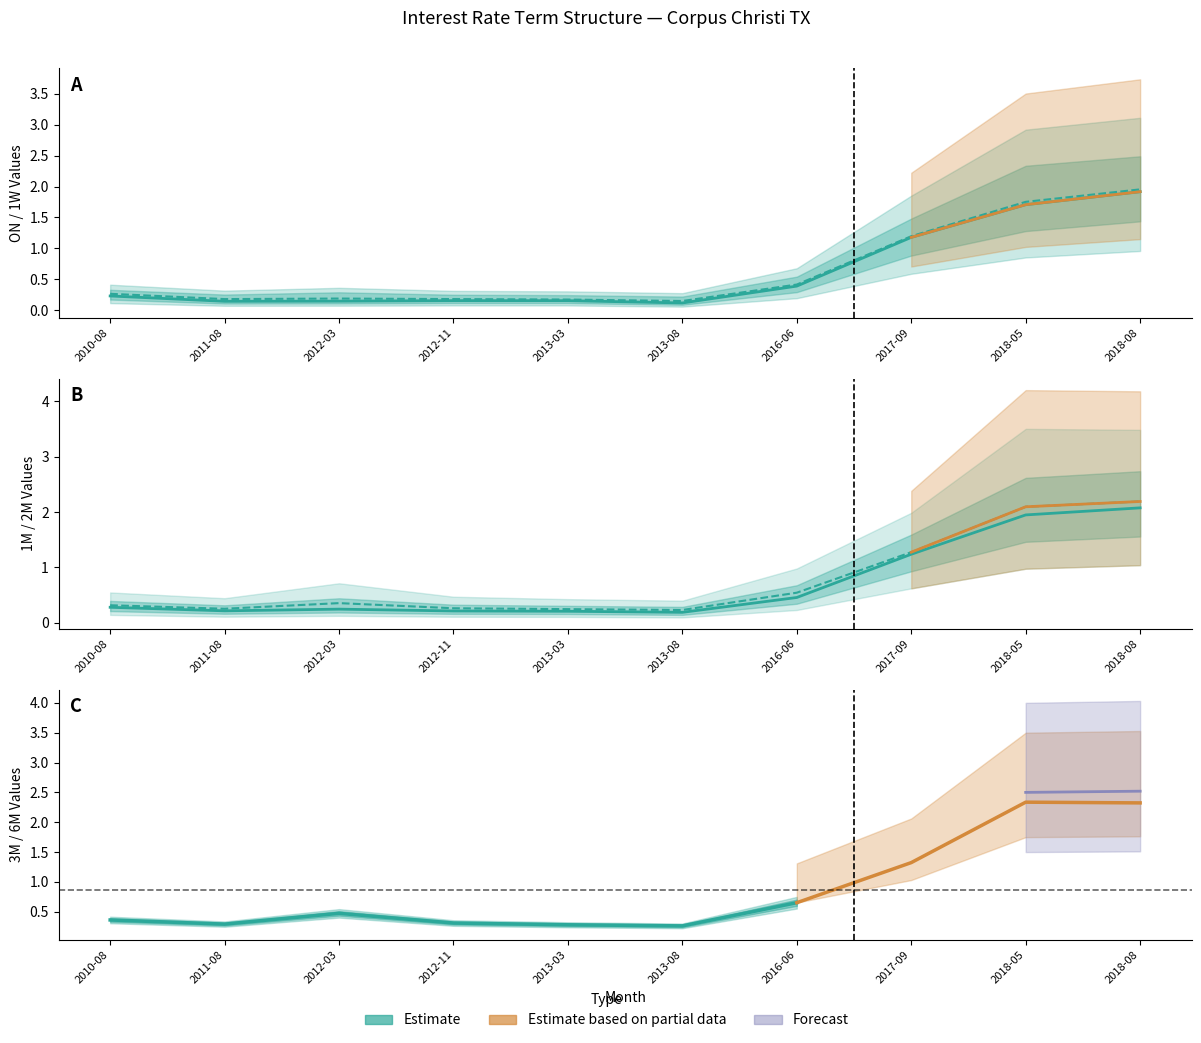

At which category is the sum across all series the highest?

2018-08